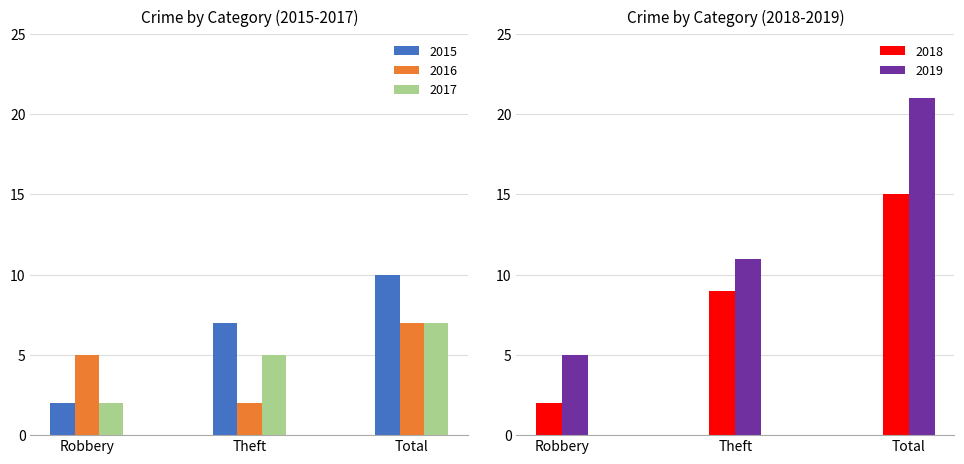

True or false: 2017 has a value of 1 at Robbery.

False